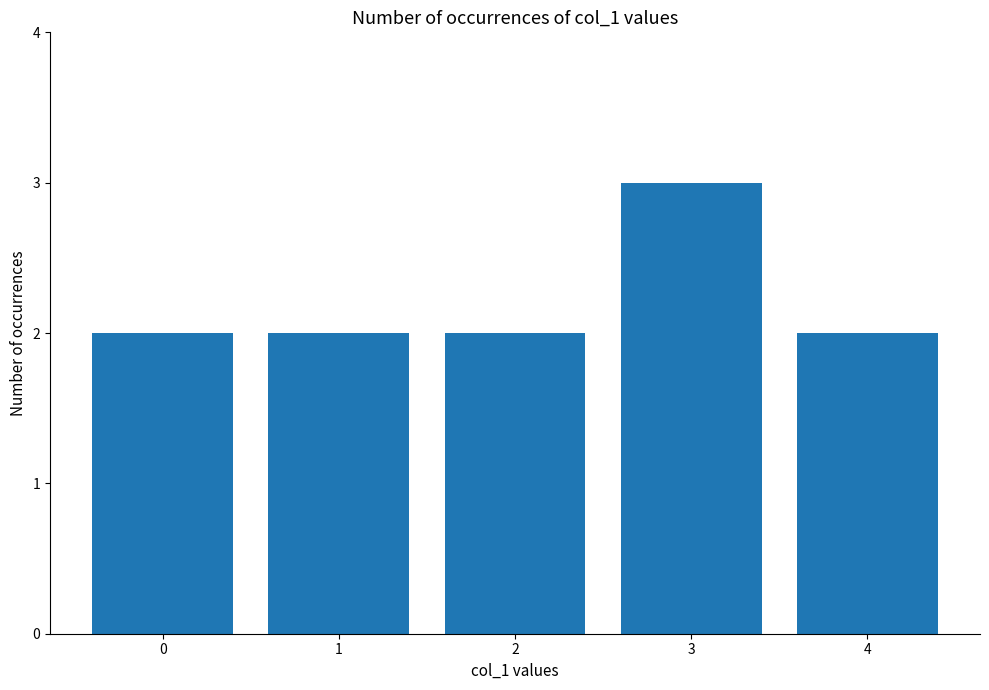

The chart shows a value of 3 at 2. True or false?

False